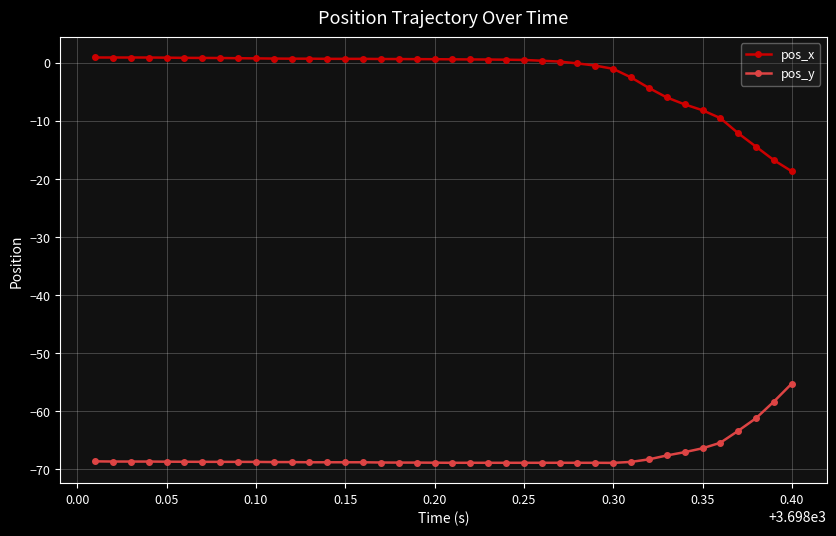

List the series in order of their overall mean, highest first.

pos_x, pos_y